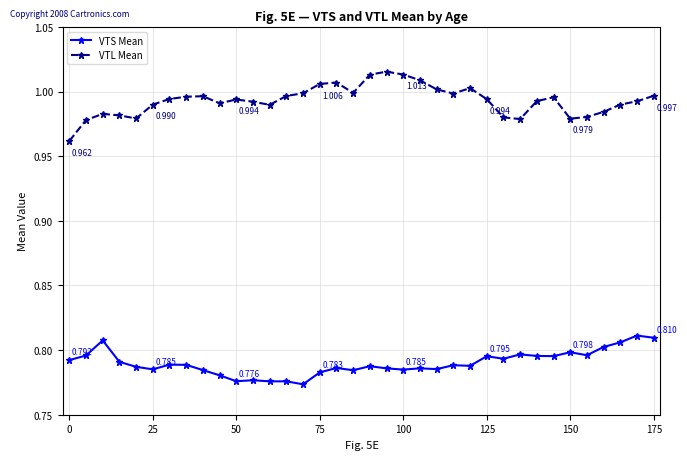

List the series in order of their overall mean, lowest first.

VTS Mean, VTL Mean